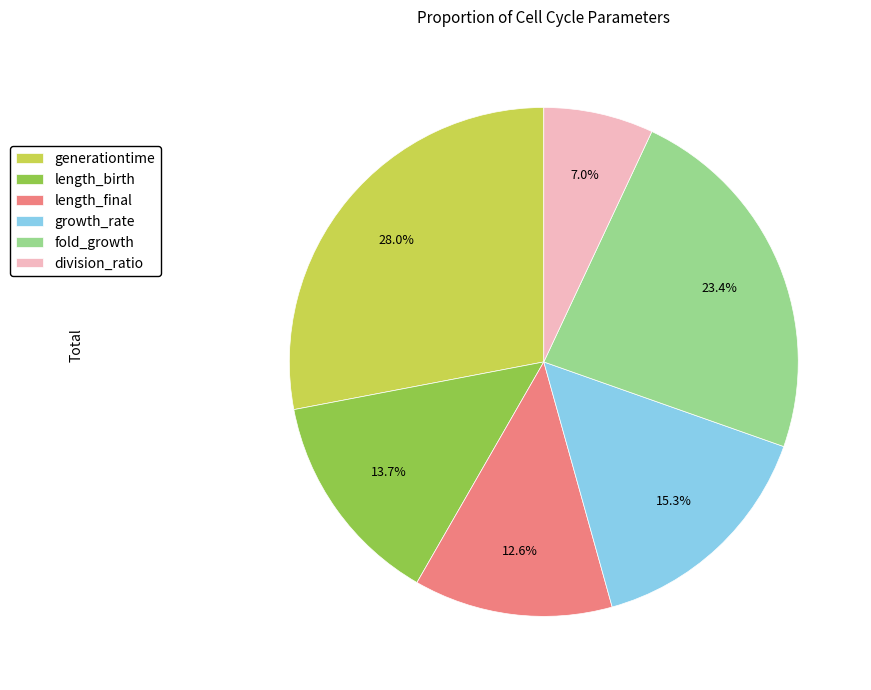

What is the total percentage of division_ratio and length_birth?

20.7%